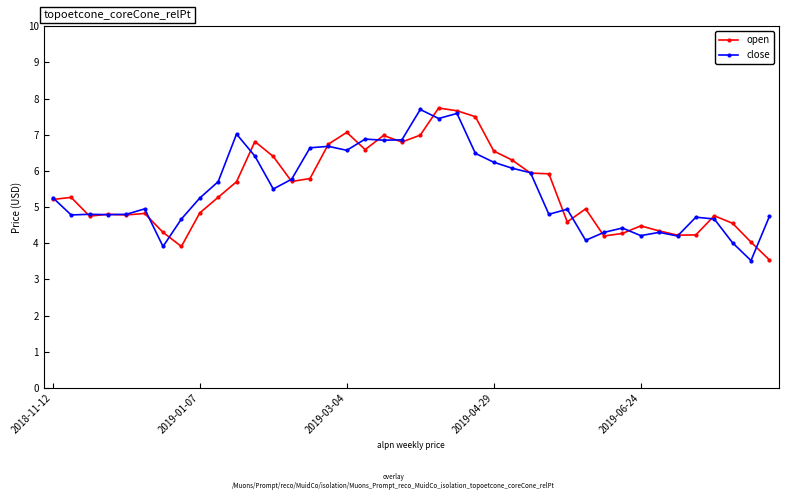

Which series has the largest range (max minus min)?

open